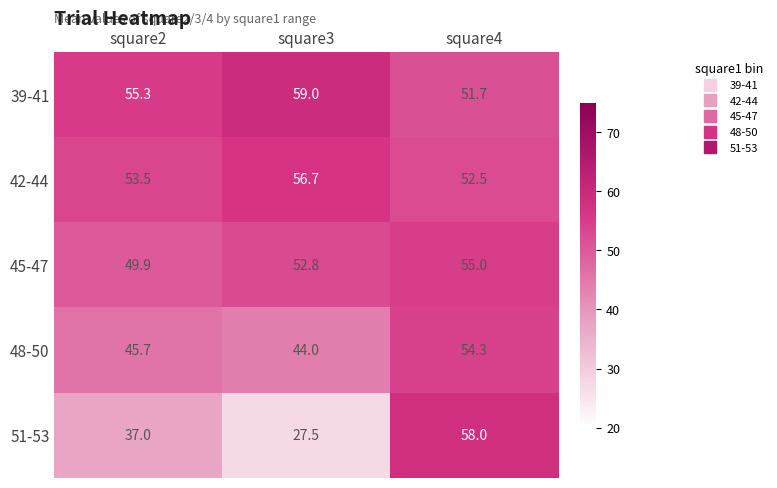

The value of 48-50 at square4 is 54.3. True or false?

True